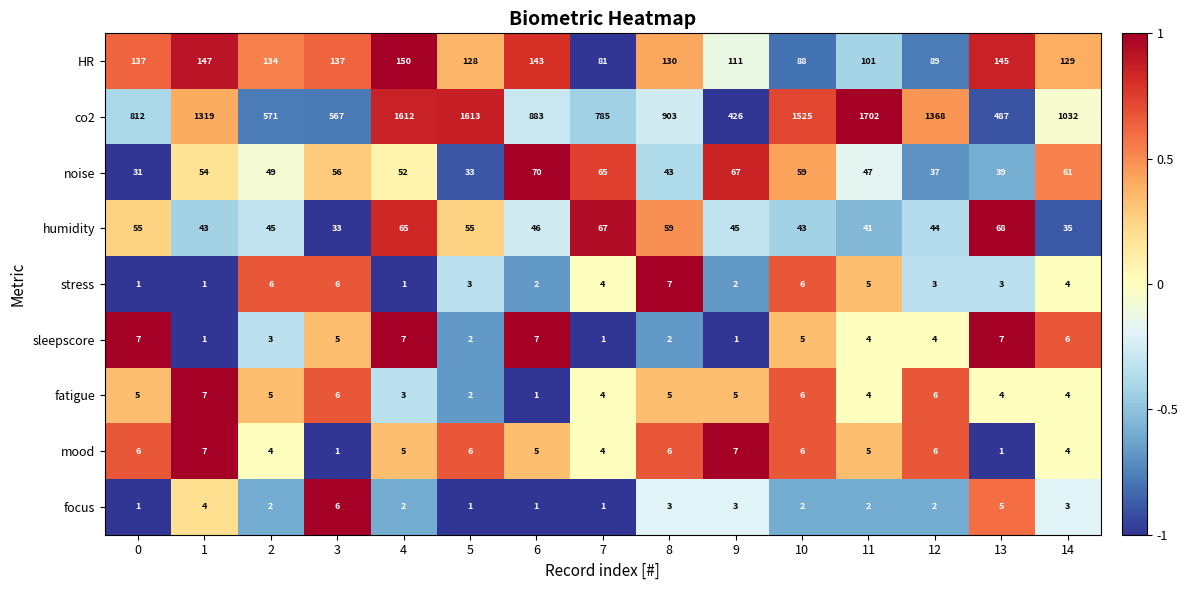

Which series has the largest total across all categories?

co2